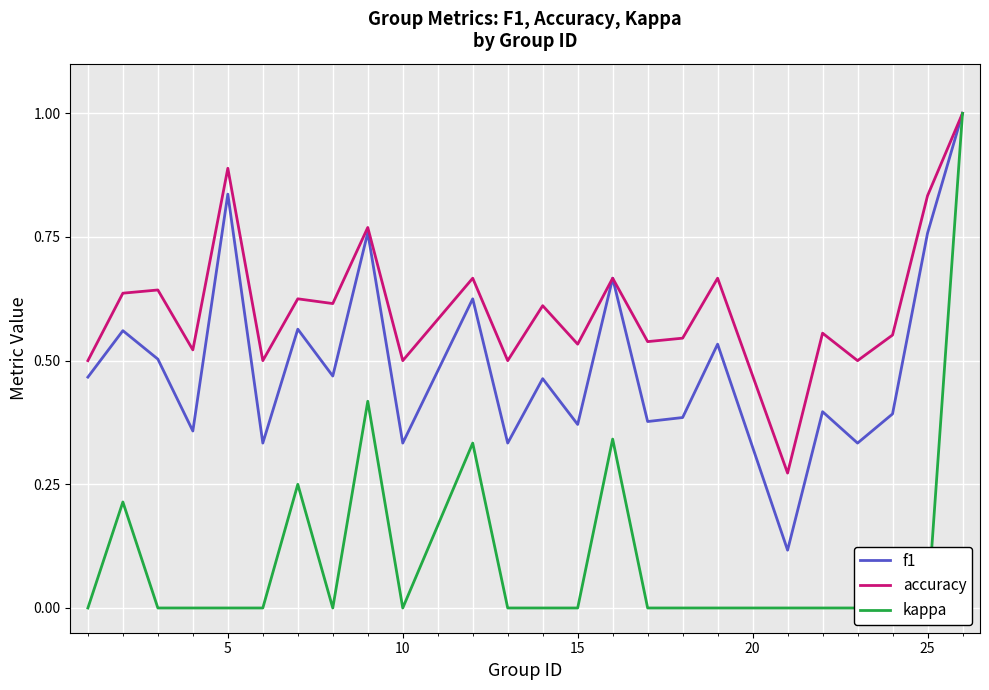

At how many categories does at least one series exceed 0?

24